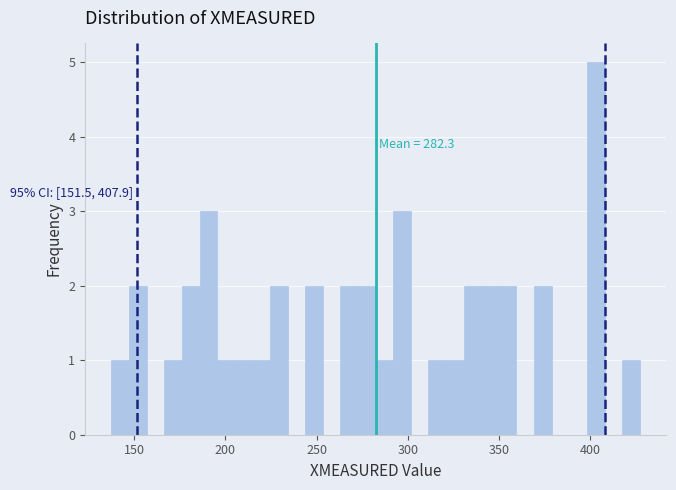

Read against the x-axis, roughly where is the centre of the tallest bar?

405